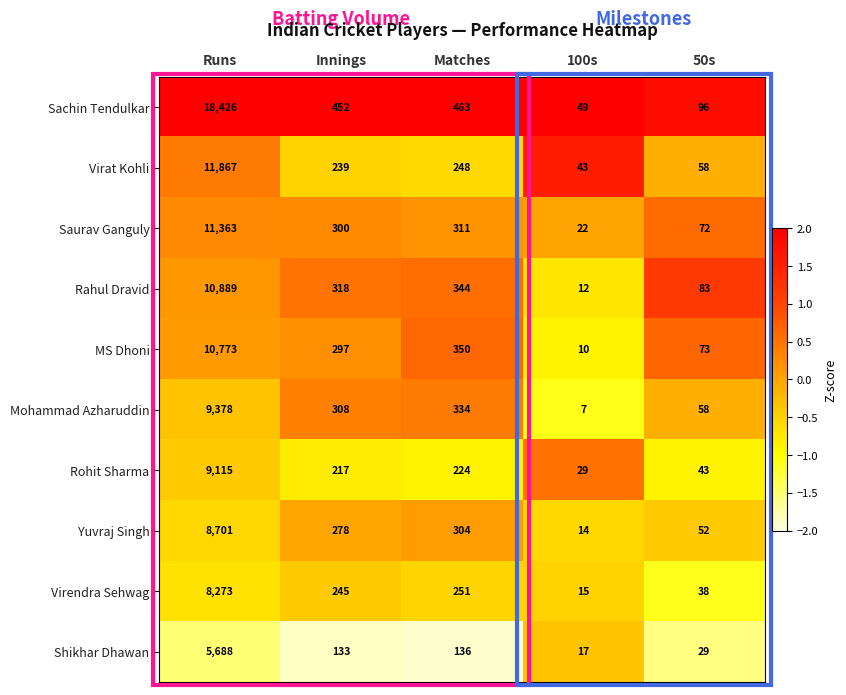

What is the sum of all Rohit Sharma values?

9628